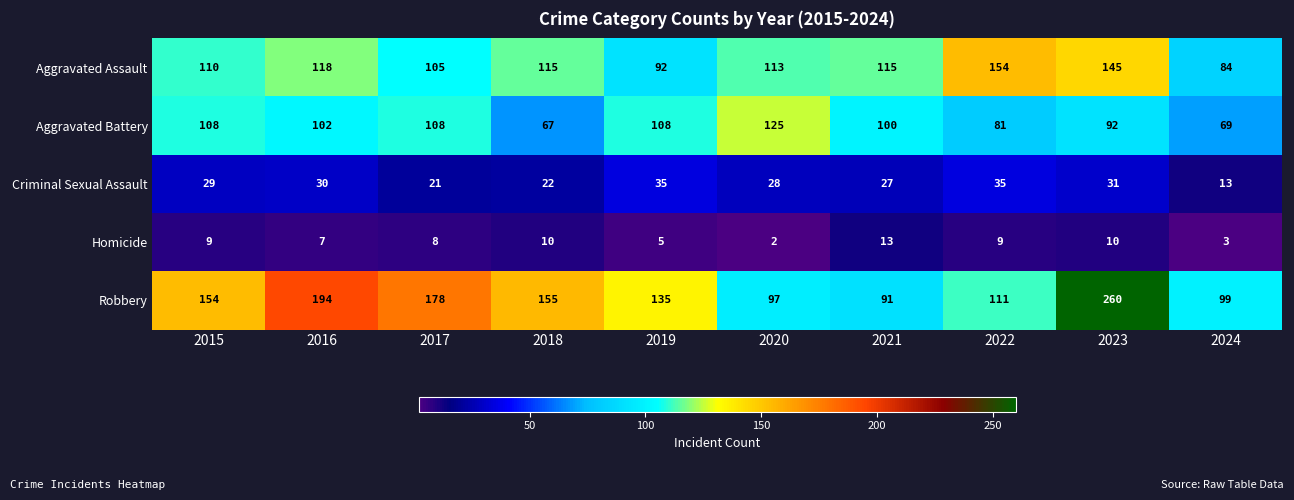

What is the sum of all Aggravated Battery values?

960